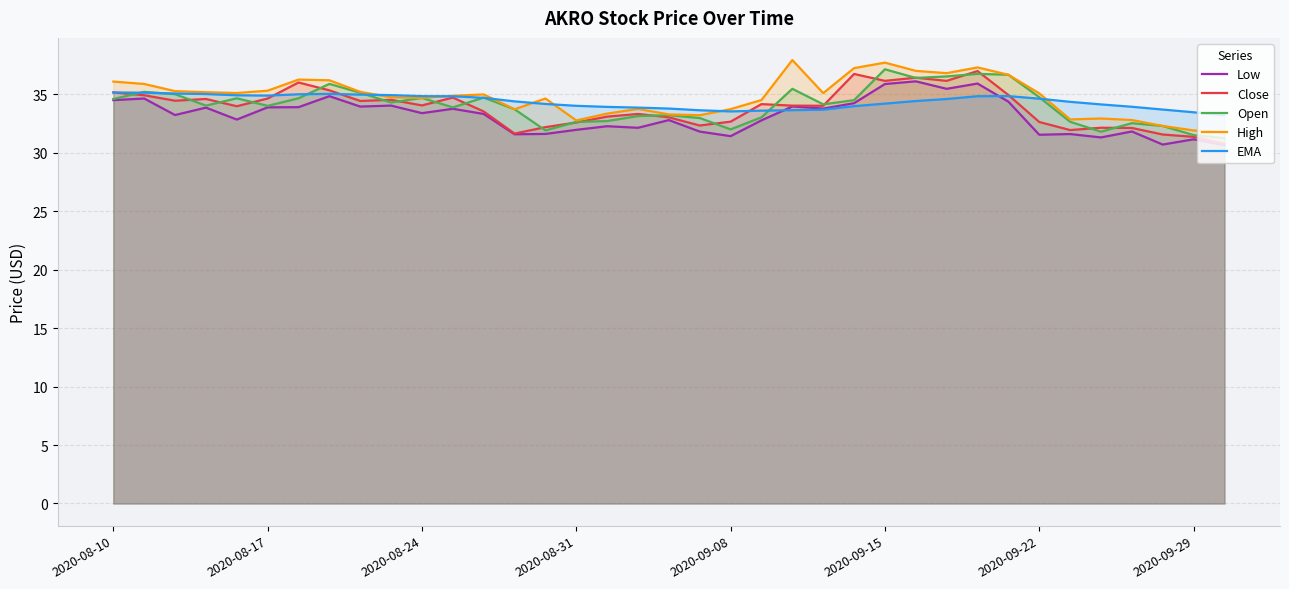

What position from the right is 22?

15